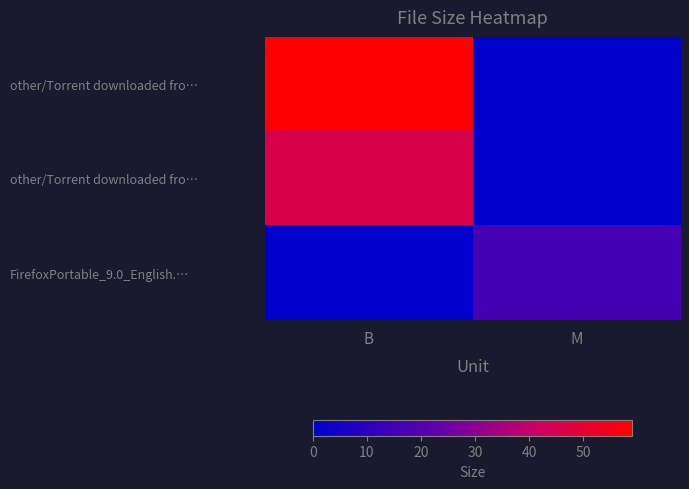

Which category has the highest value across all series?

B